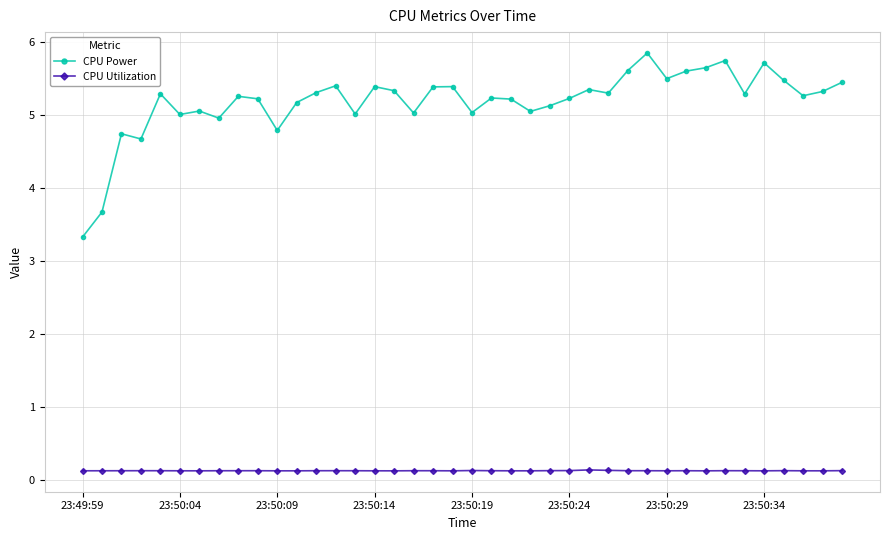

True or false: CPU Power and CPU Utilization cross at least once.

False